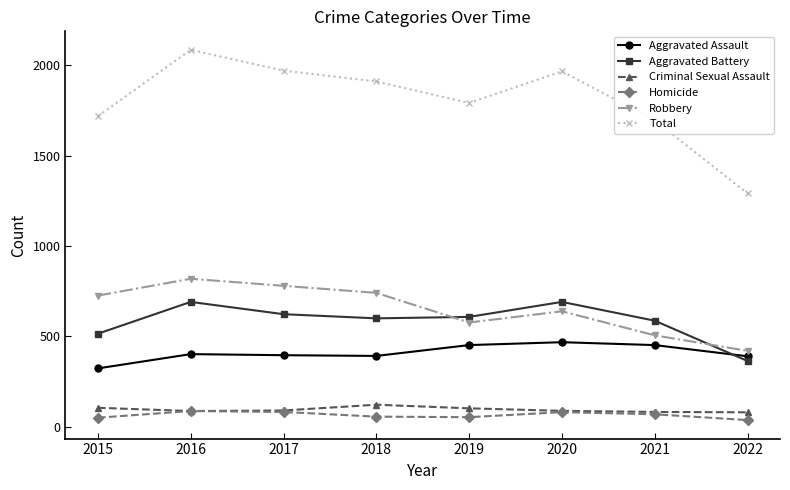

In Aggravated Battery, how many points are higher than both neighbors (excluding endpoints)?

2